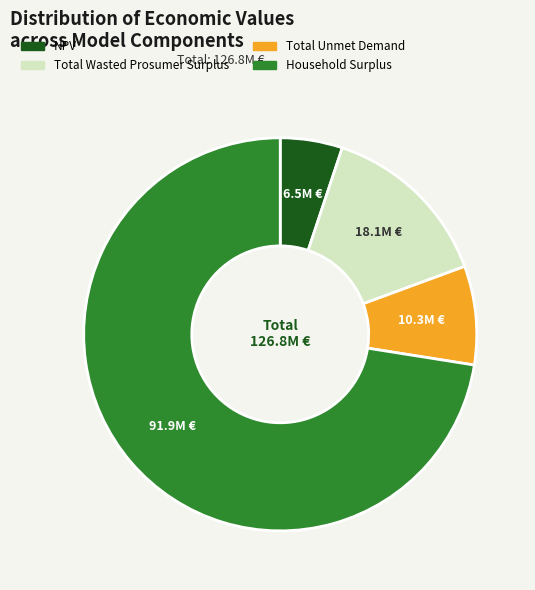

Is it true that Total Wasted Prosumer Surplus is 14% of the pie?

True